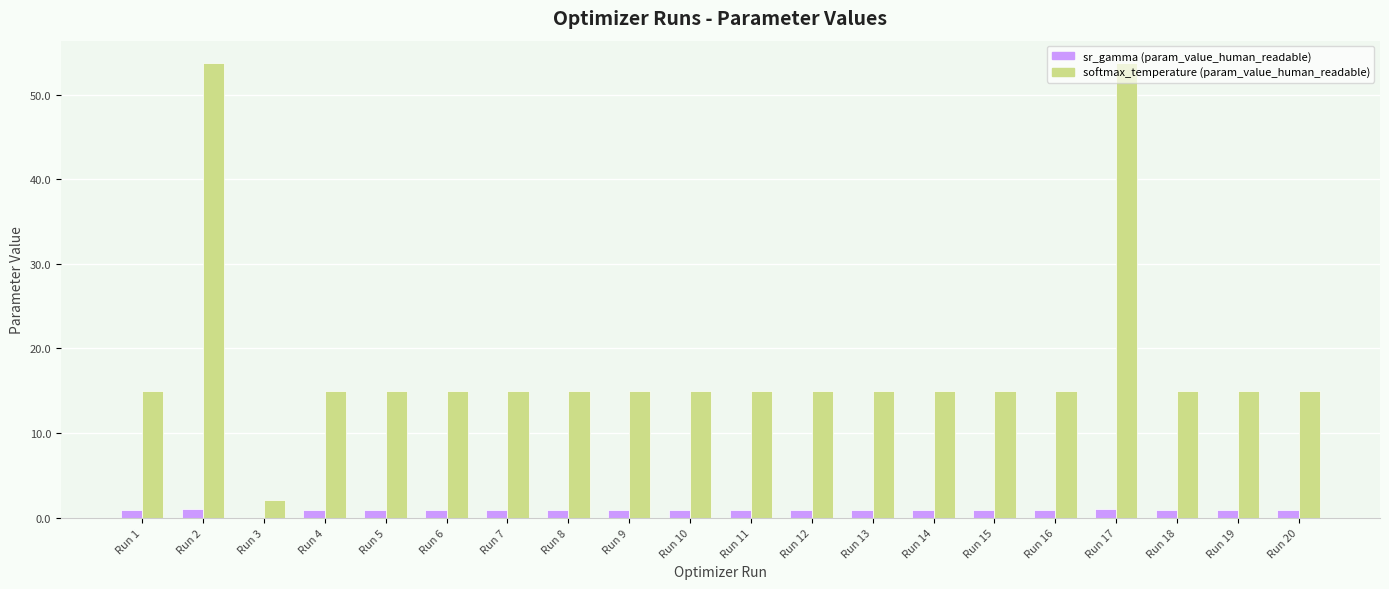

What is the sum of all sr_gamma (param_value_human_readable) values?

17.7